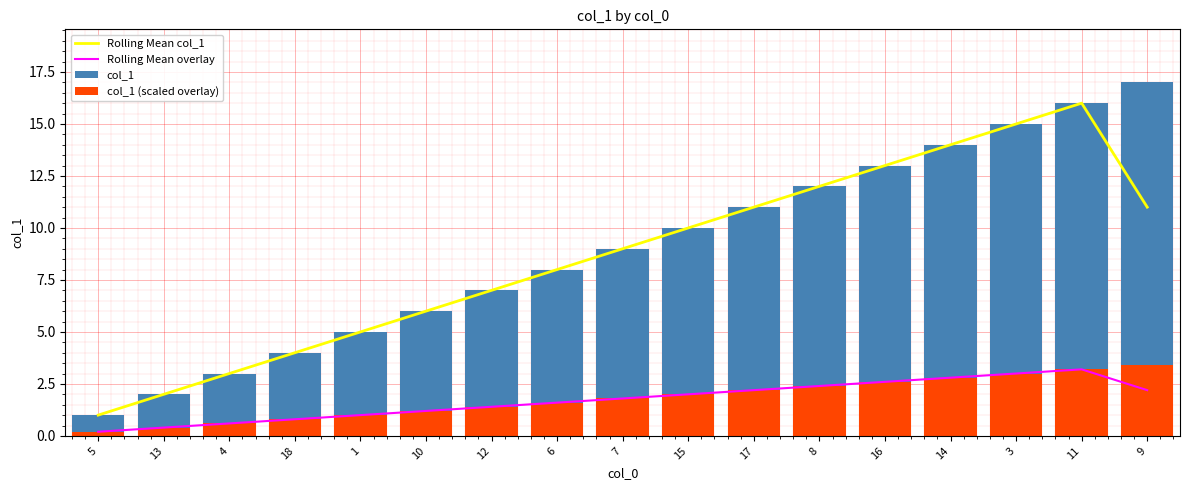

At which category is the sum across all series the highest?

11